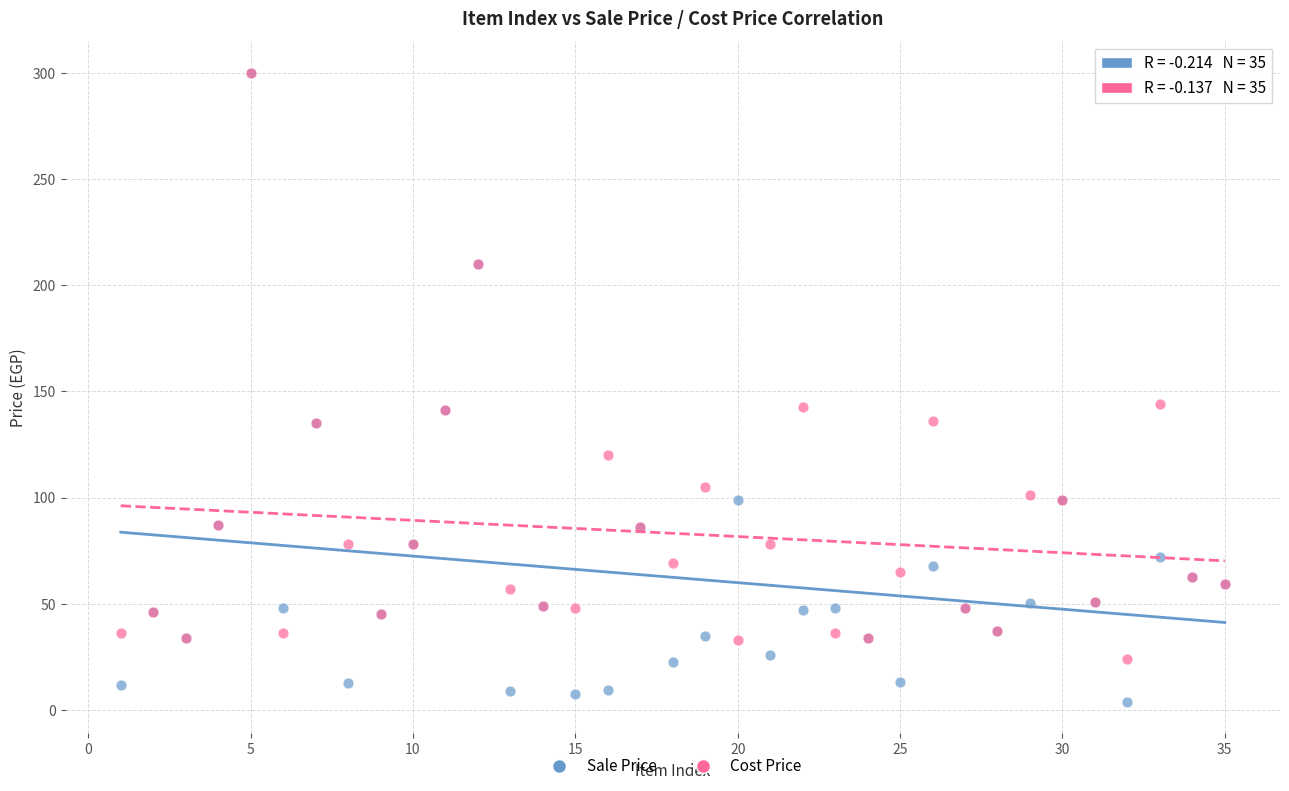

Which series contains the lowest Y value?

Sale Price